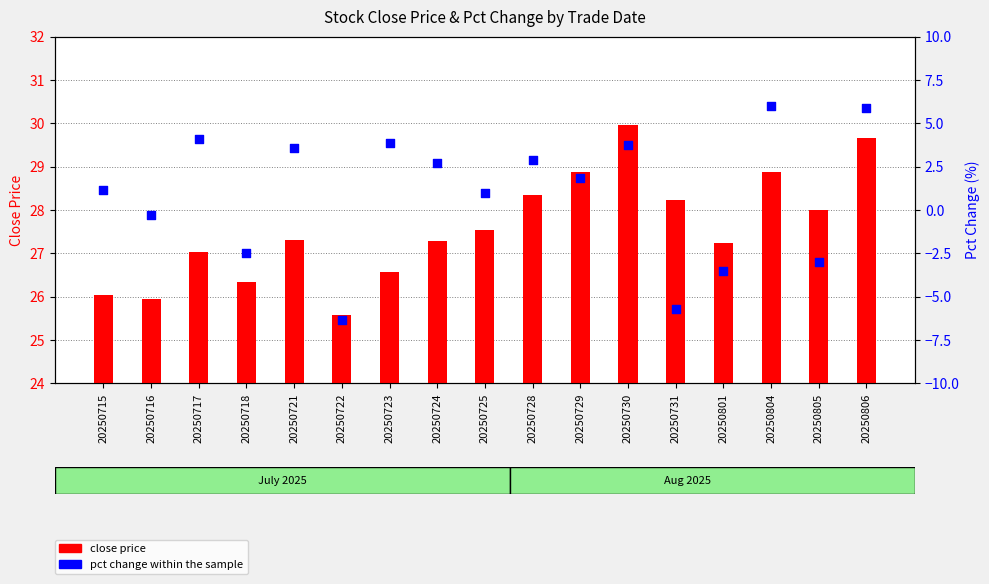

Which series has the largest total across all categories?

close